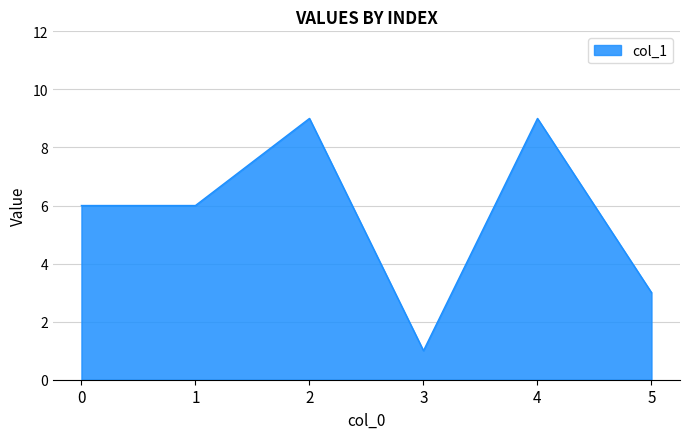

At which category does the chart reach its minimum across all series?

3